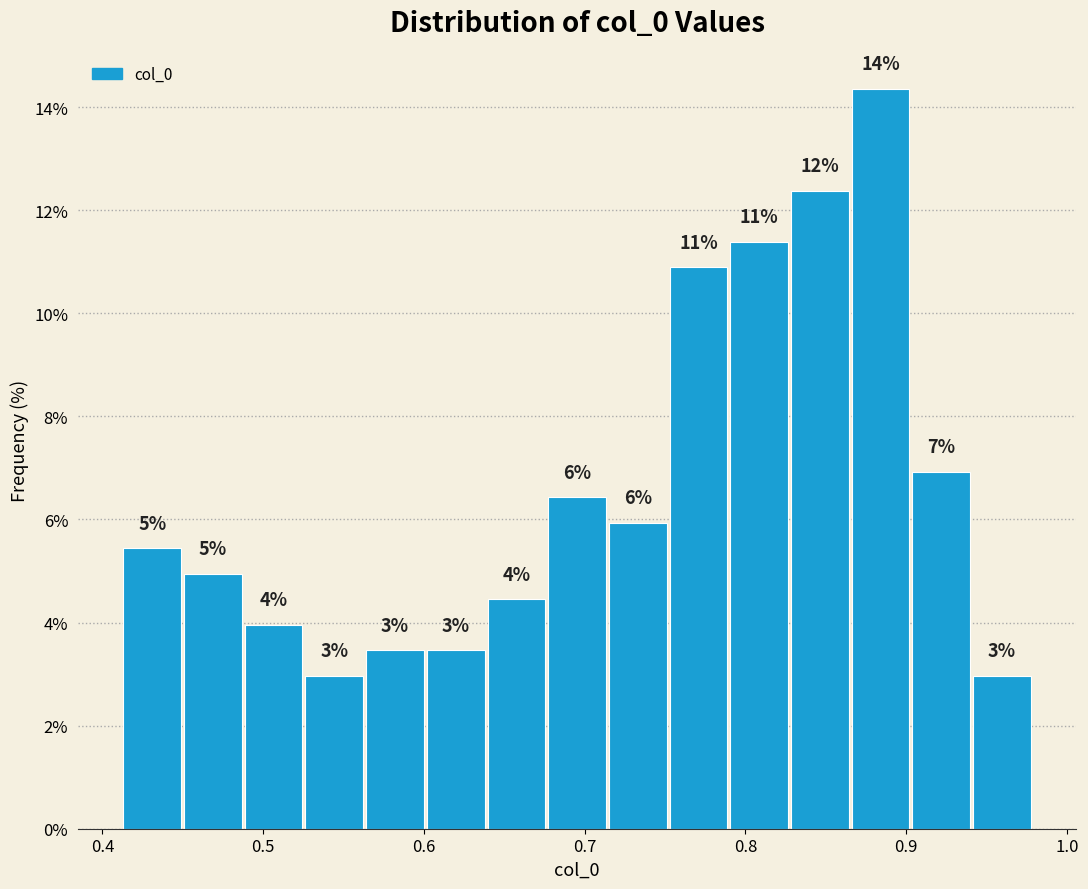

Read against the x-axis, roughly where is the centre of the tallest bar?

0.88